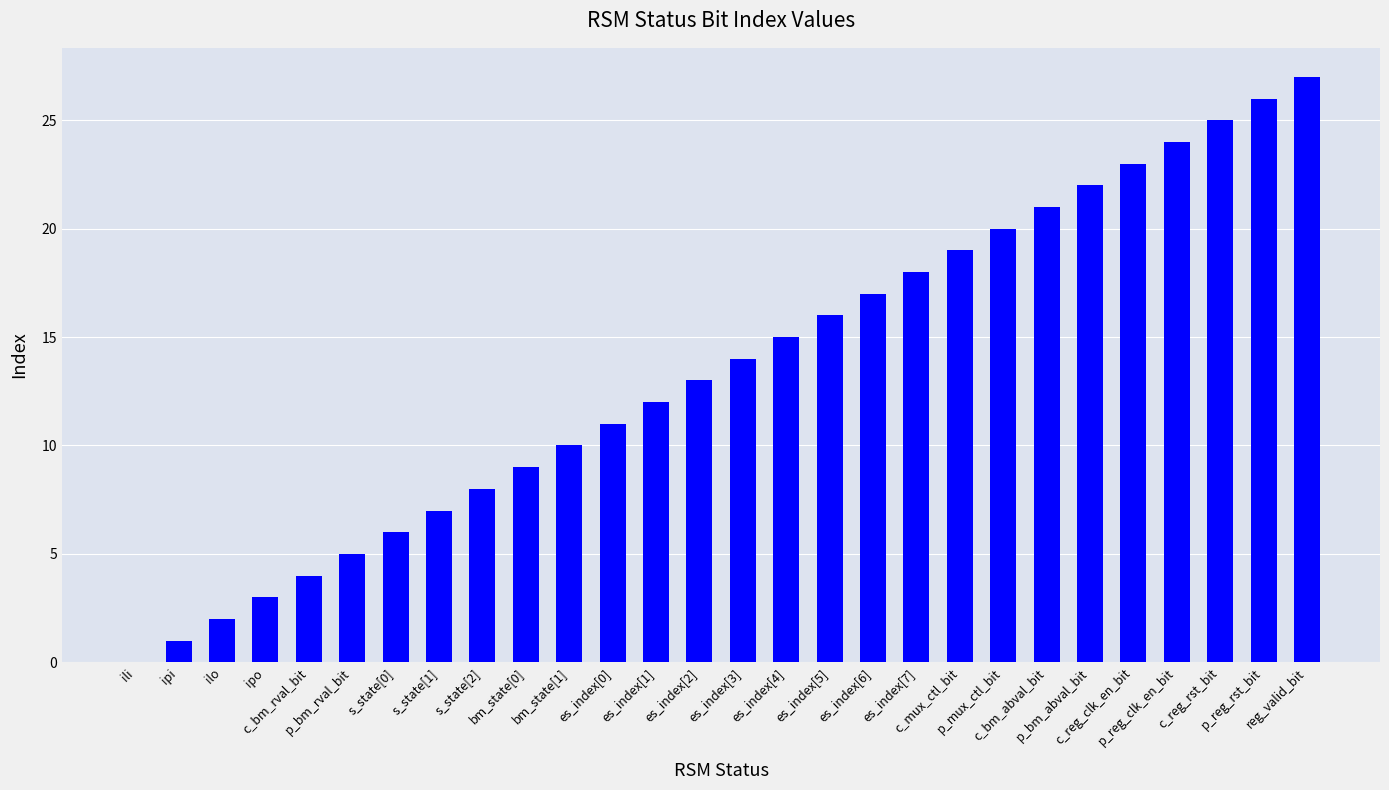

What is the sum of all values?

378